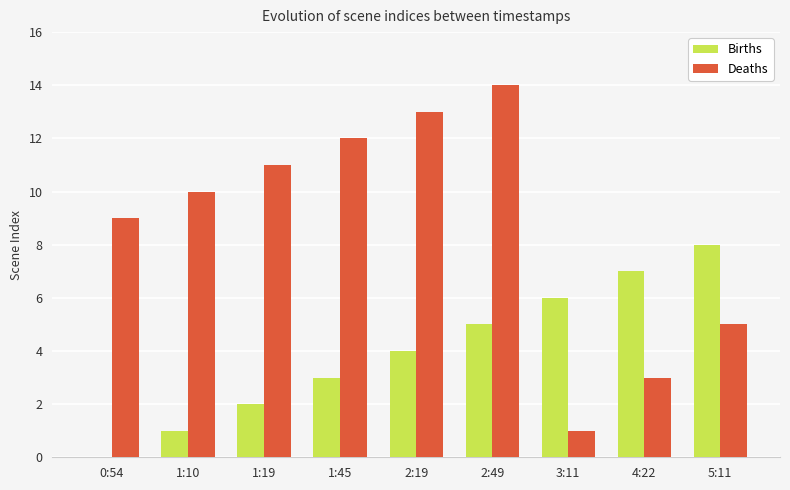

Reading right to left, list all the values displayed in this chart.

Births: 8	7	6	5	4	3	2	1	0
Deaths: 5	3	1	14	13	12	11	10	9